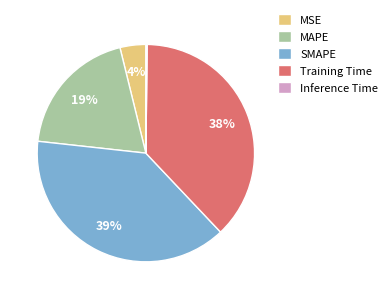

Is it true that MAPE is 19% of the pie?

True